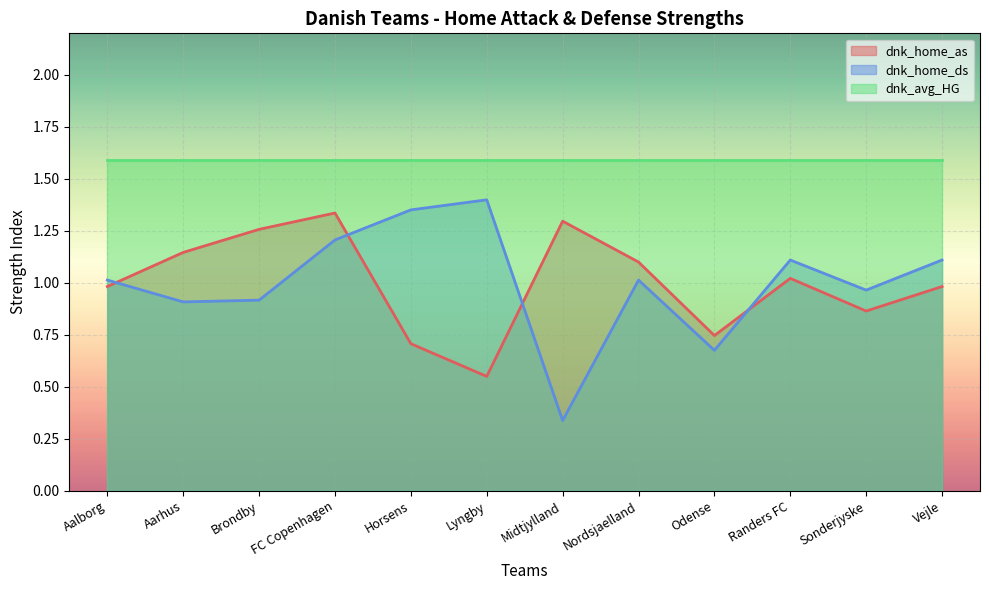

What is the maximum value for dnk_home_ds?

1.4